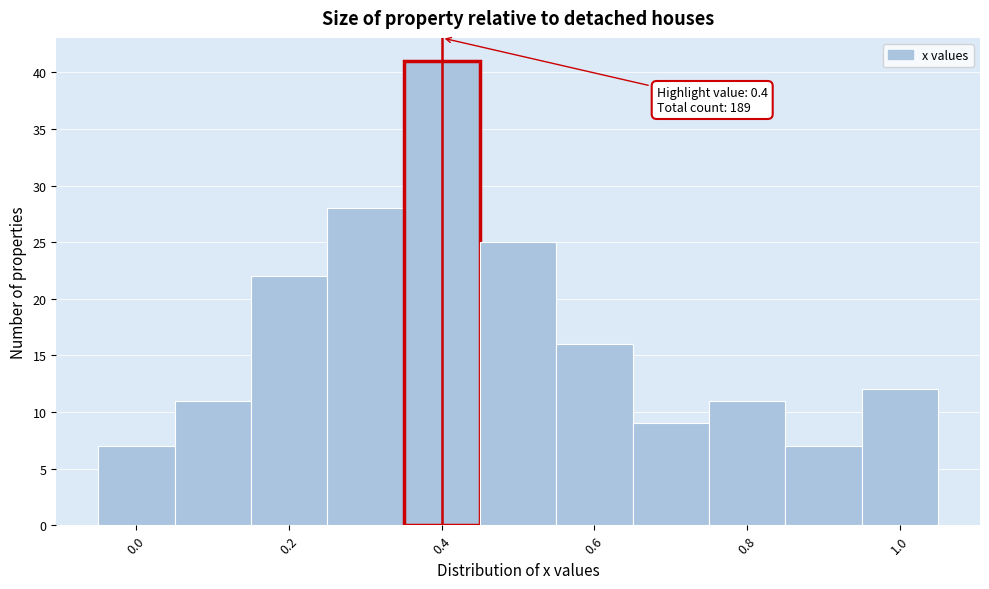

Which range on the x-axis has the tallest bar?

0.35 to 0.45